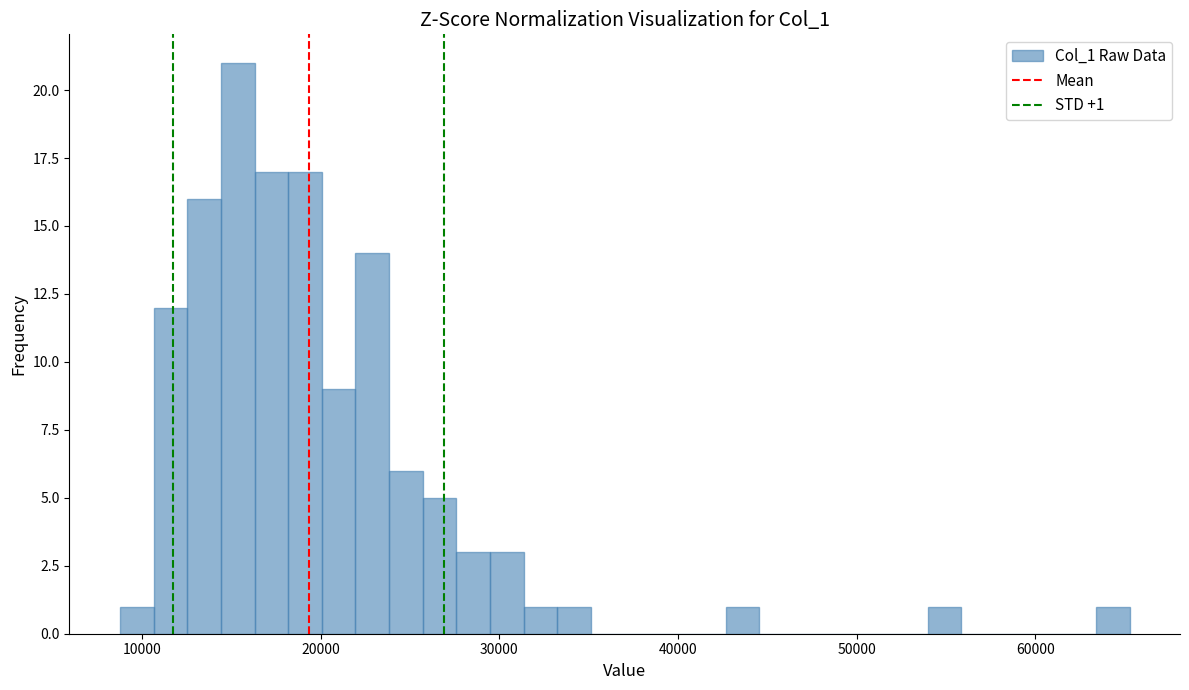

Read against the x-axis, roughly where is the centre of the tallest bar?

15000